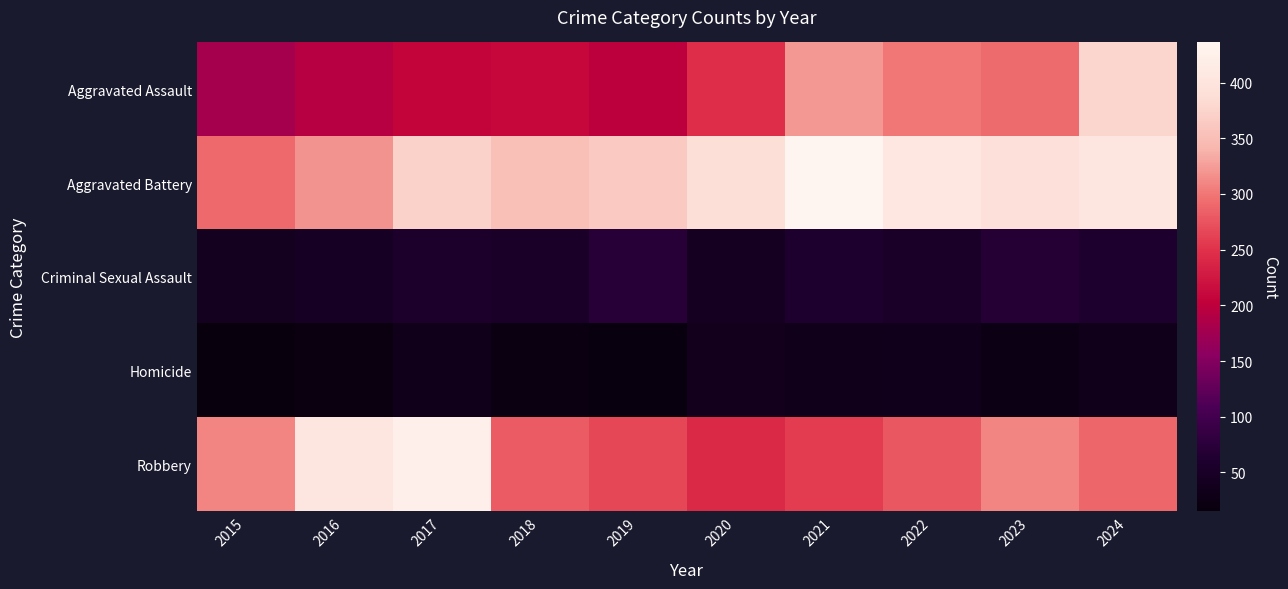

Between 2015 and 2021, which is larger?

2021